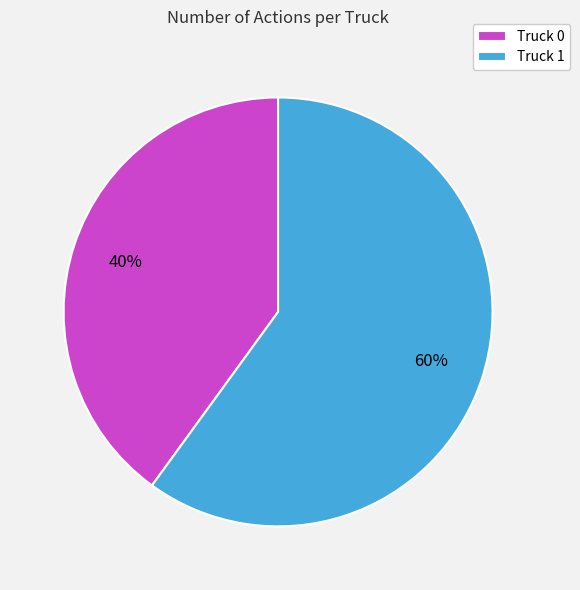

To the nearest percent, what portion does Truck 1 represent?

60%